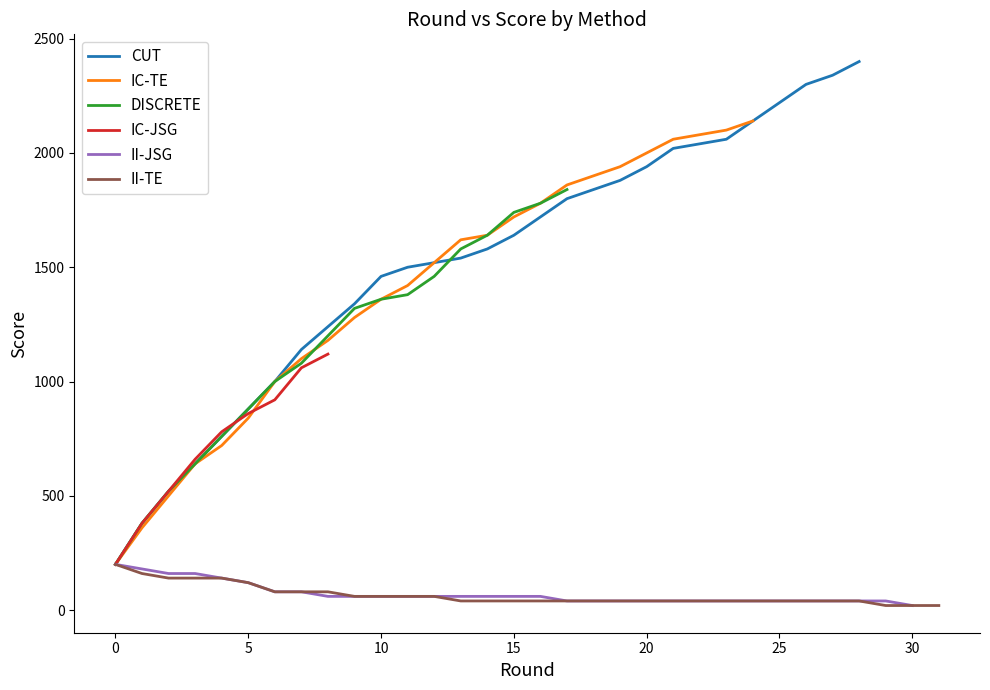

At how many categories does at least one series exceed 610?

26